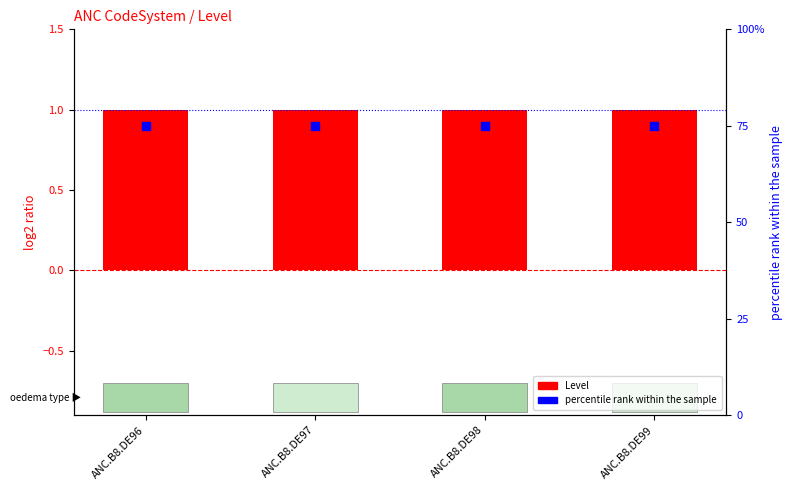

What is the total value across all series at ANC.B8.DE96?

76